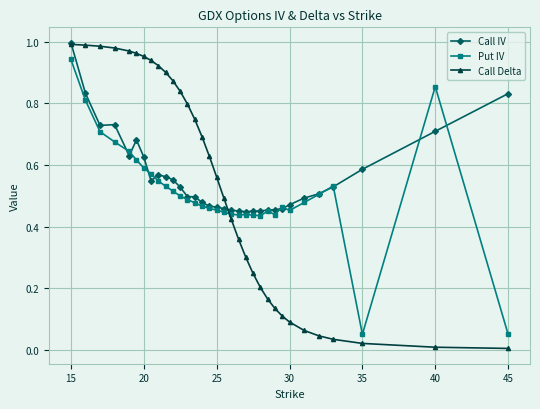

How many times do Call Delta and Put IV cross each other?

1